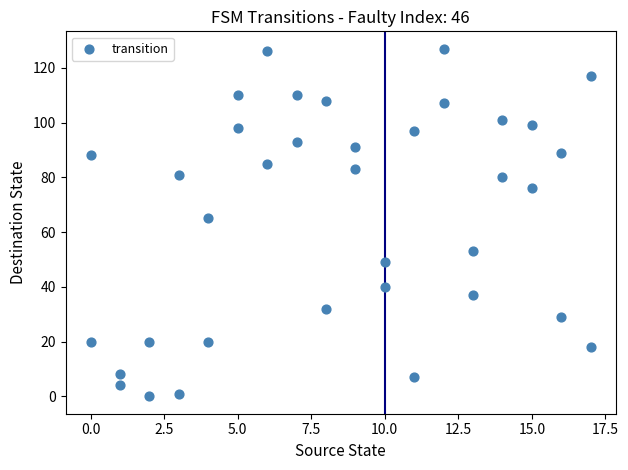

What Y value in the scatter plot is closest to 63?

65